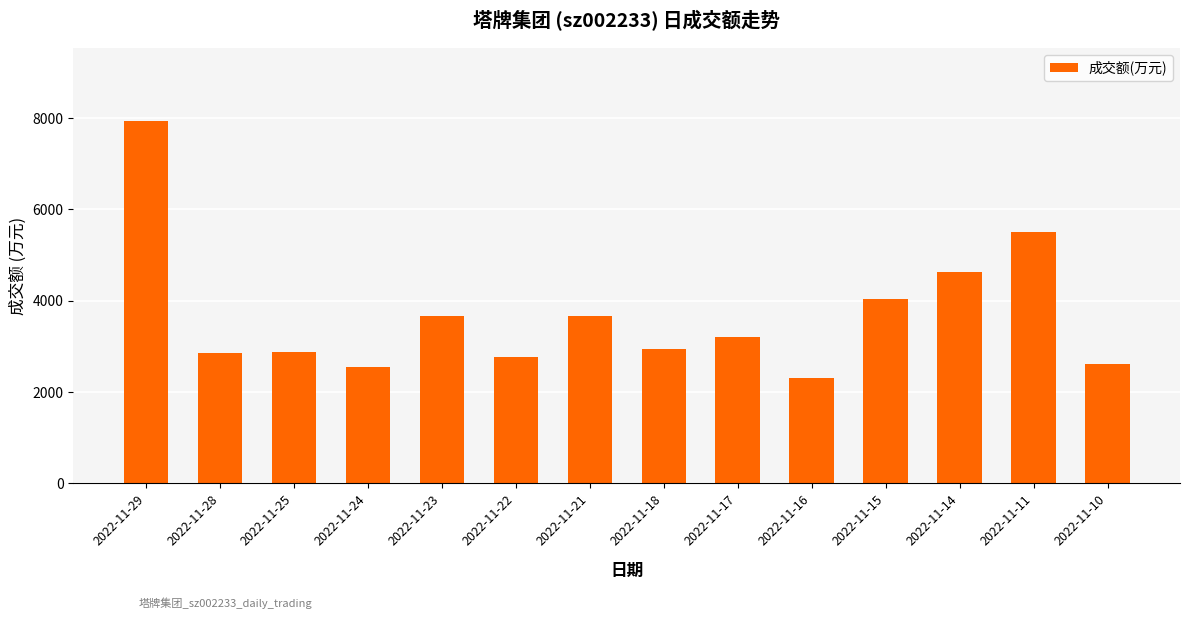

Which label corresponds to the largest value in the chart?

2022-11-29